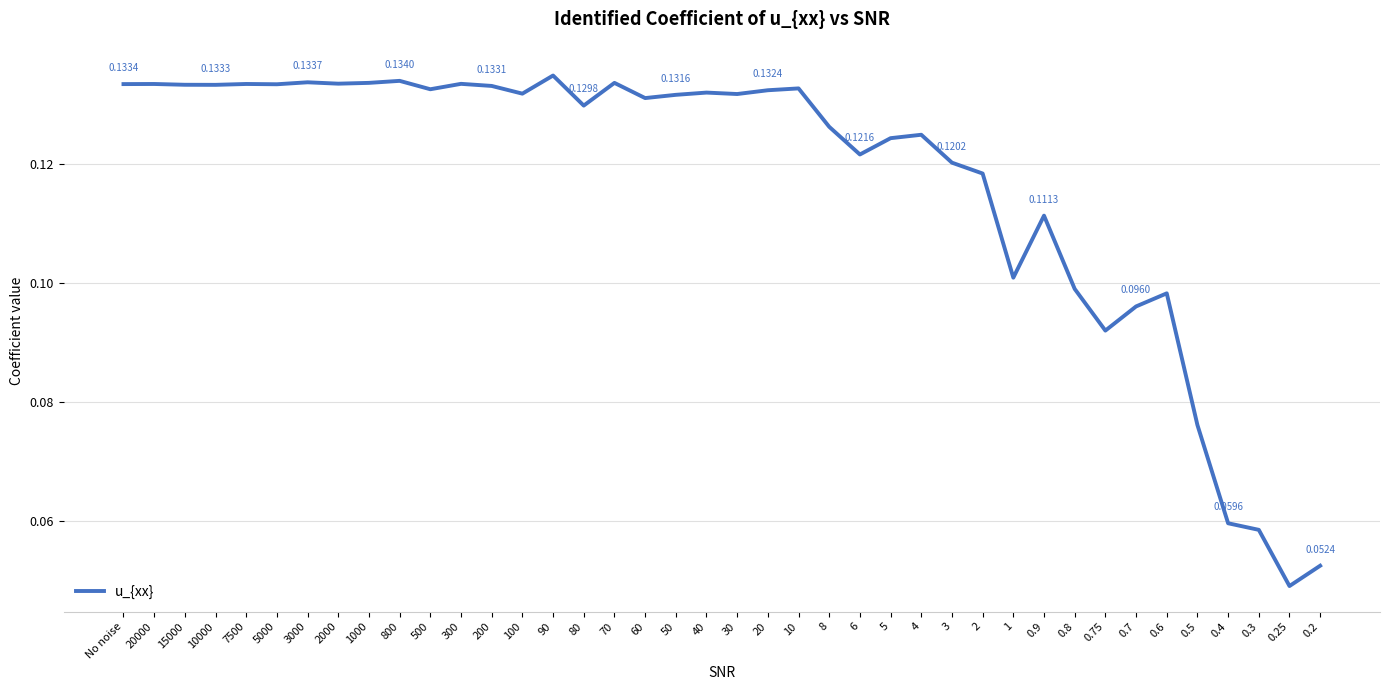

Between 500 and 0.2, which is larger?

500